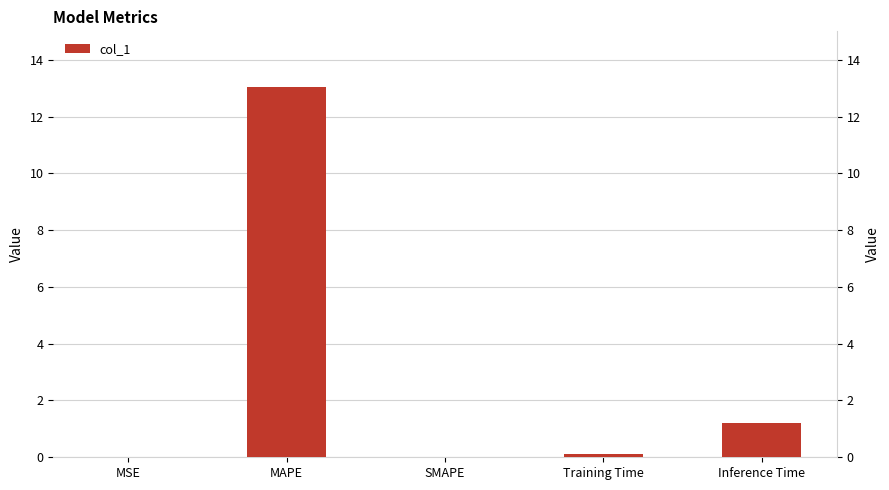

What is the difference between the maximum and minimum values?

13.1